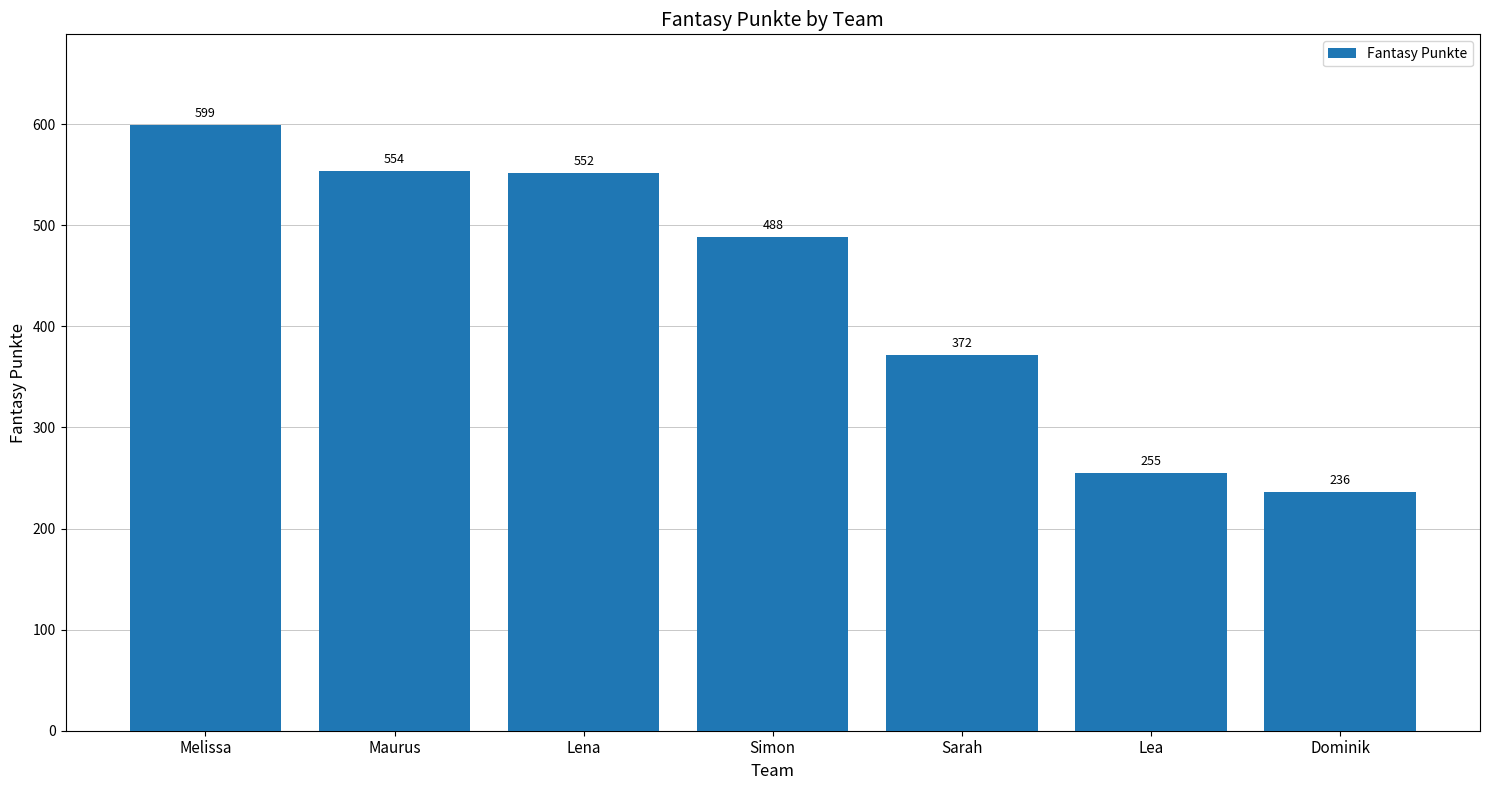

Reading left to right, what are all the values shown in this chart?

599	554	552	488	372	255	236